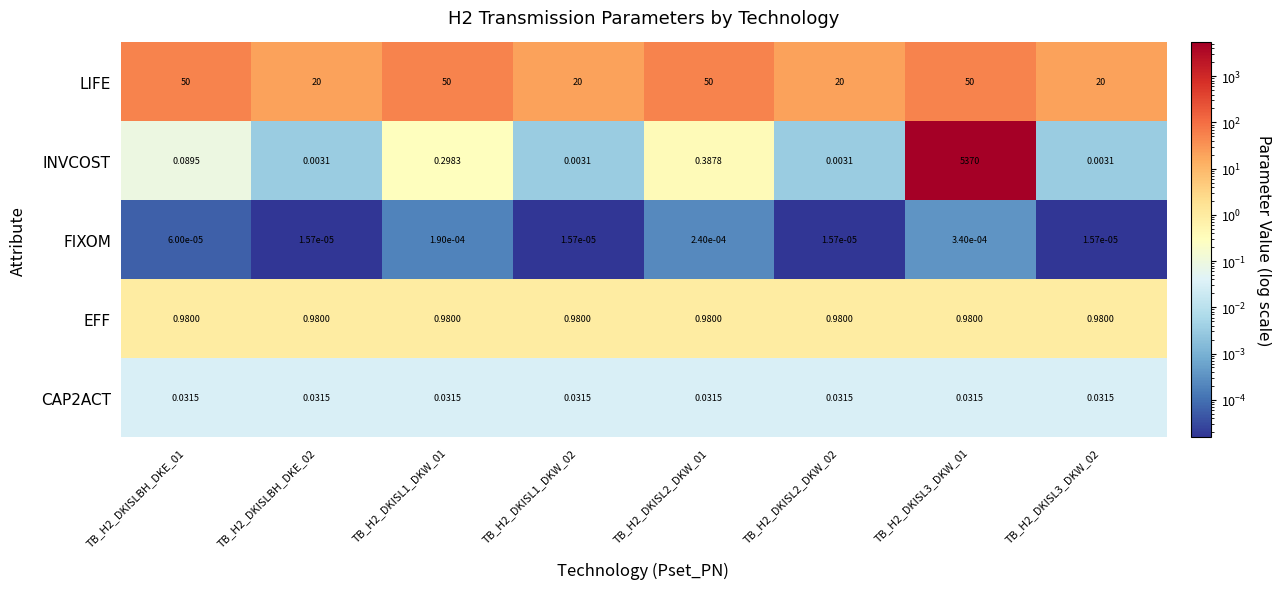

At which category is the sum across all series the highest?

TB_H2_DKISL3_DKW_01